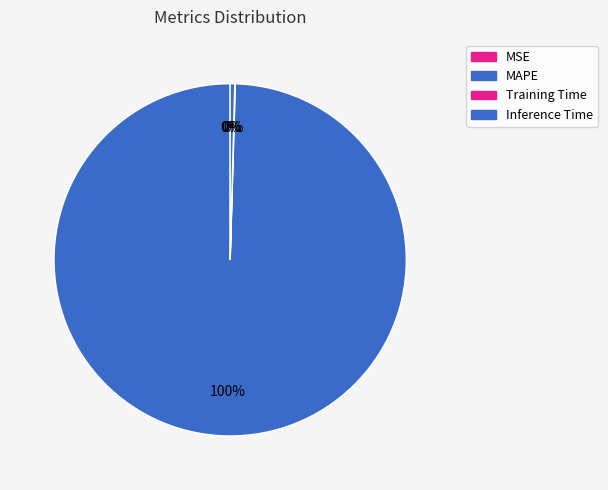

How many segments does this pie chart have?

4